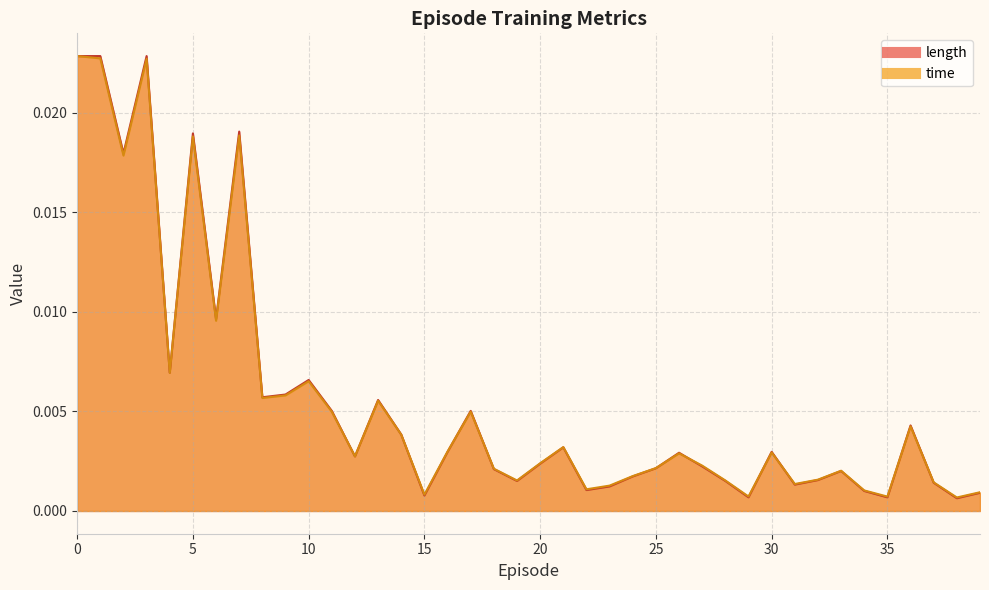

How many lines are shown in the chart?

2